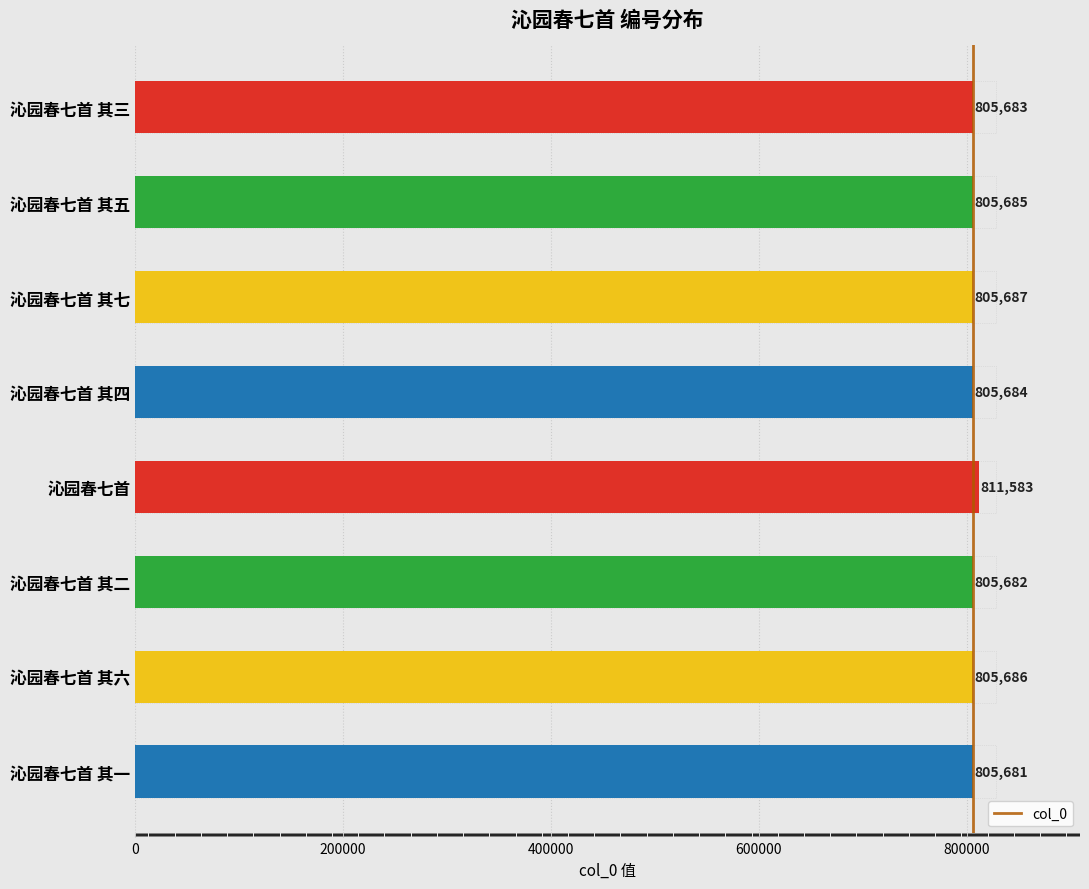

Reading left to right, list all the values displayed in this chart.

805681	805686	805682	811583	805684	805687	805685	805683